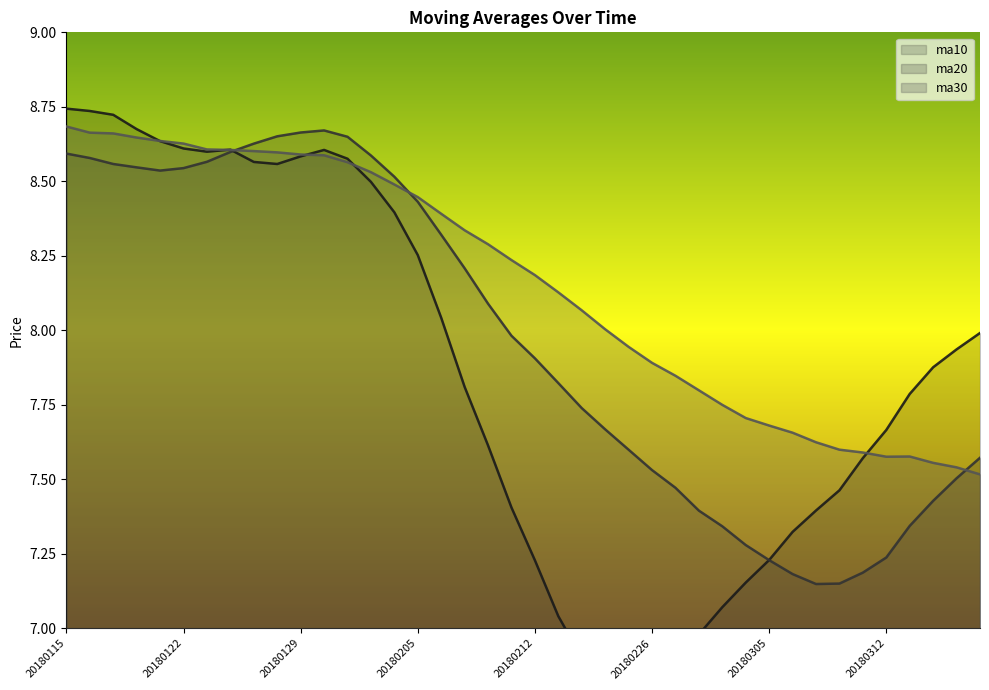

How many series are shown in this chart?

3